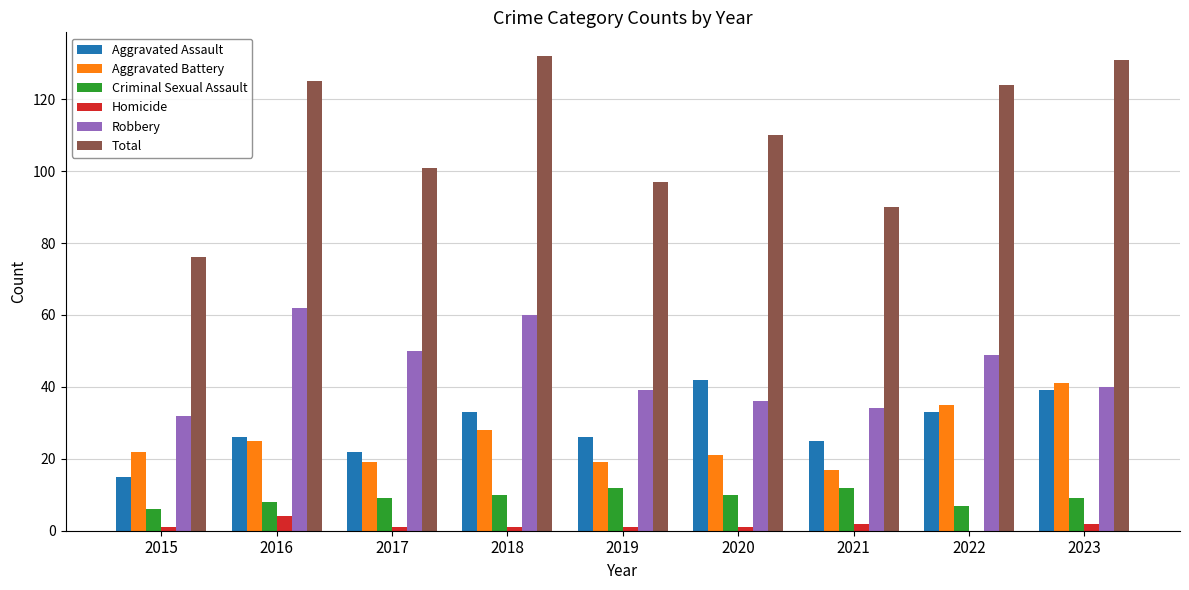

True or false: Total has a value of 125 at 2016.

True